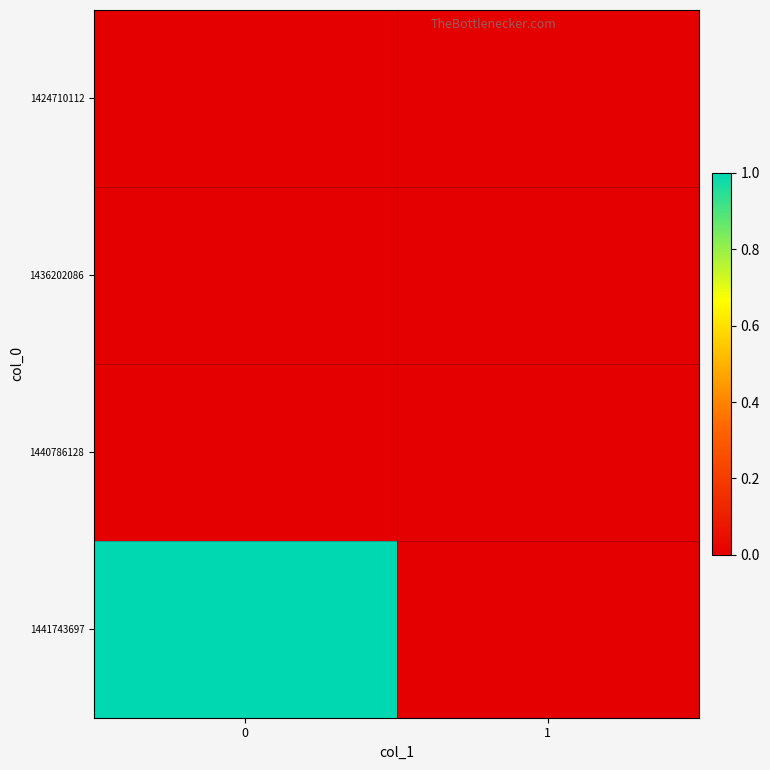

Rank the series by their maximum value, from highest to lowest.

1441743697, 1424710112, 1436202086, 1440786128